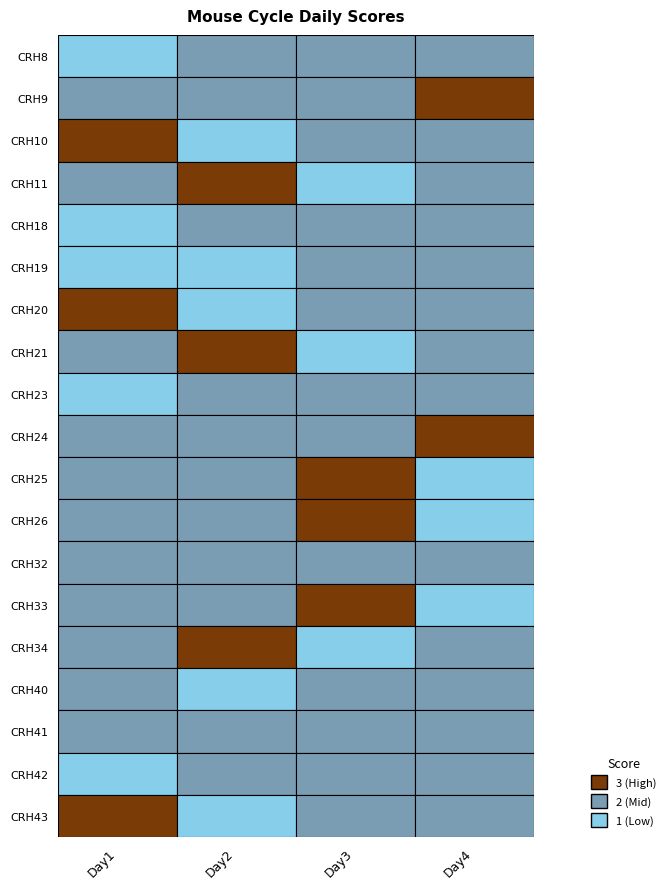

Which series changed the most between Day1 and Day4?

CRH8